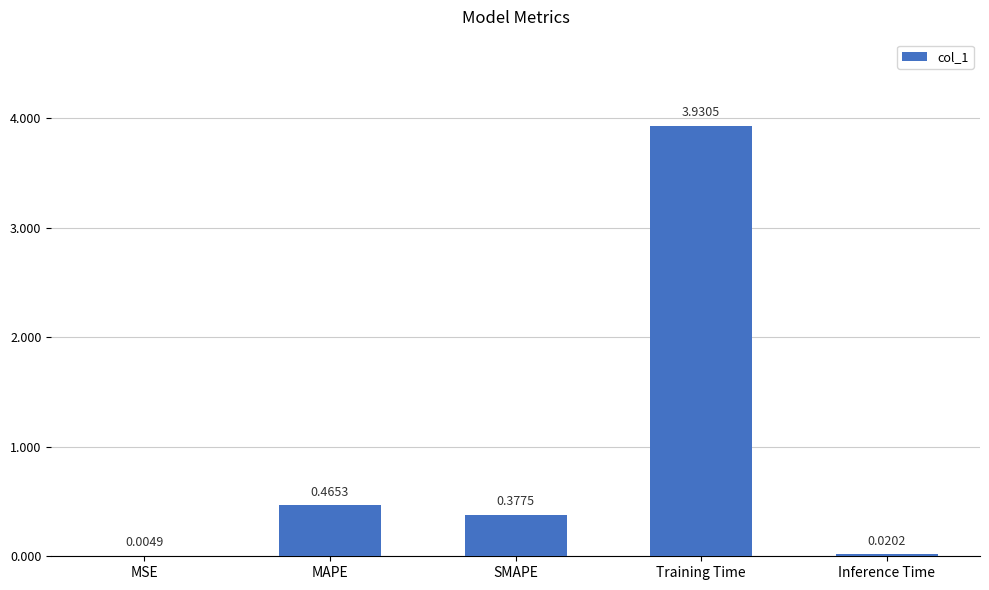

At which label is the value closest to 1?

MAPE